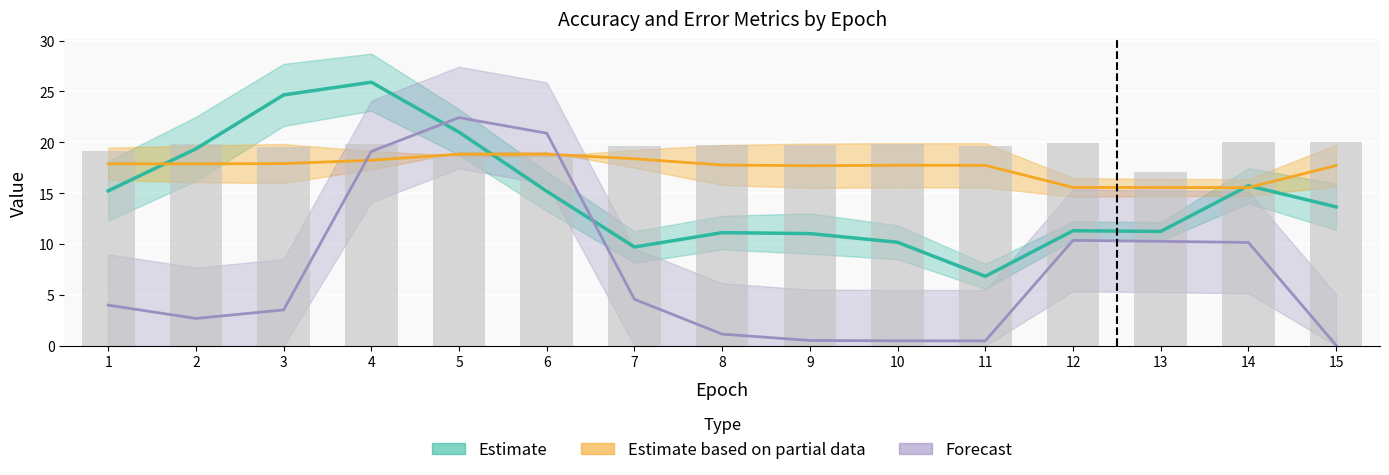

Rank the categories by Estimate value from lowest to highest.

11, 7, 10, 9, 8, 13, 12, 15, 6, 1, 14, 2, 5, 3, 4